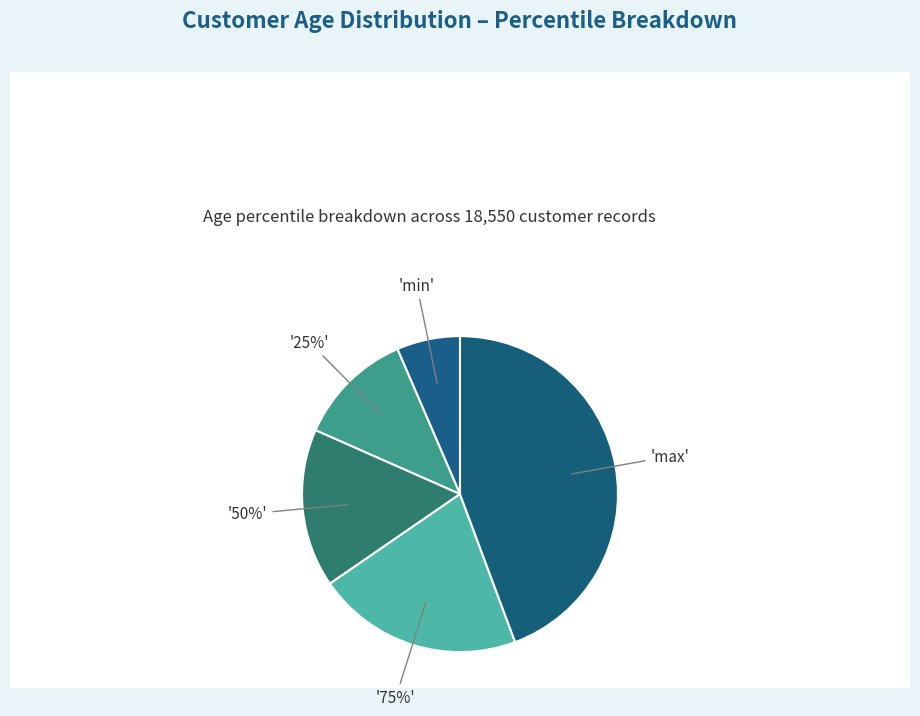

To the nearest percent, what portion does 75% represent?

21%